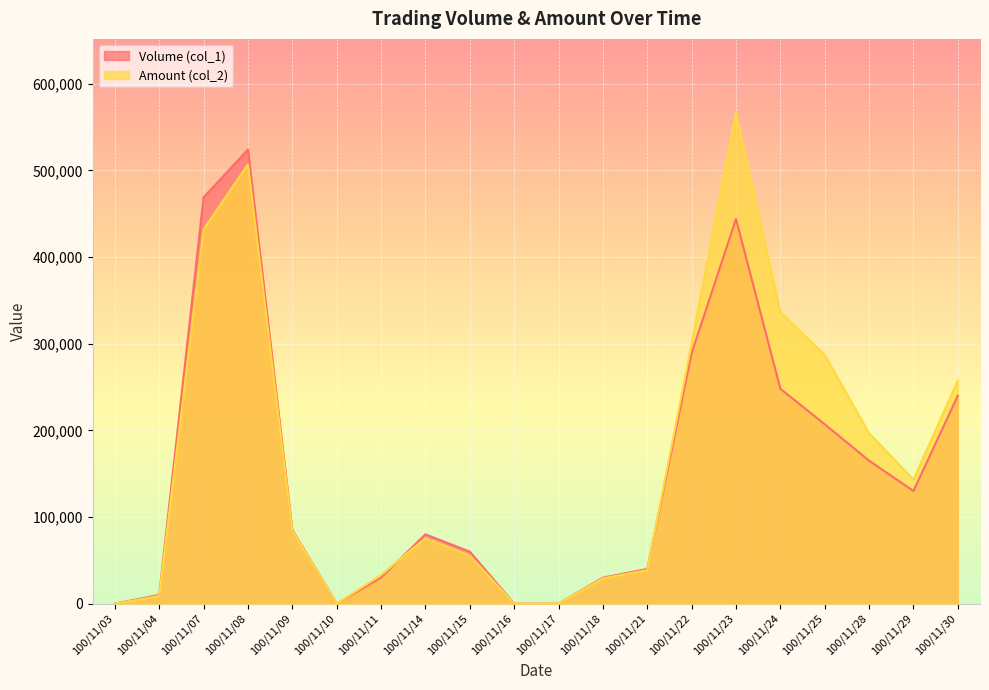

The Amount (col_2) series shows 196750 at 100/11/28. True or false?

True